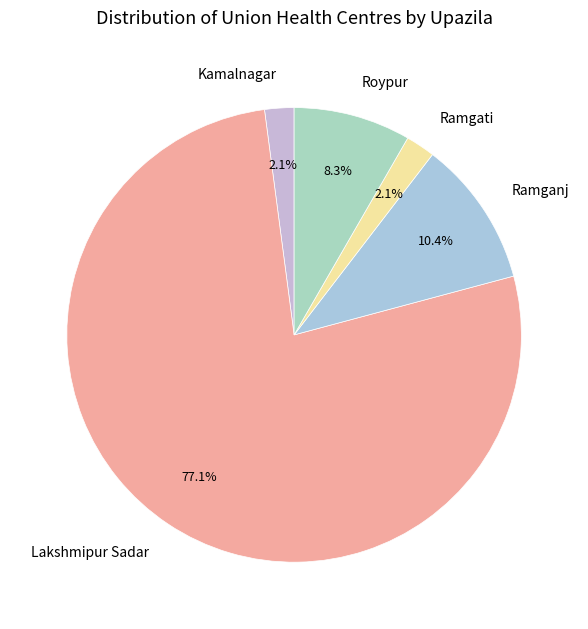

Between Ramganj and Ramgati, which is larger?

Ramganj